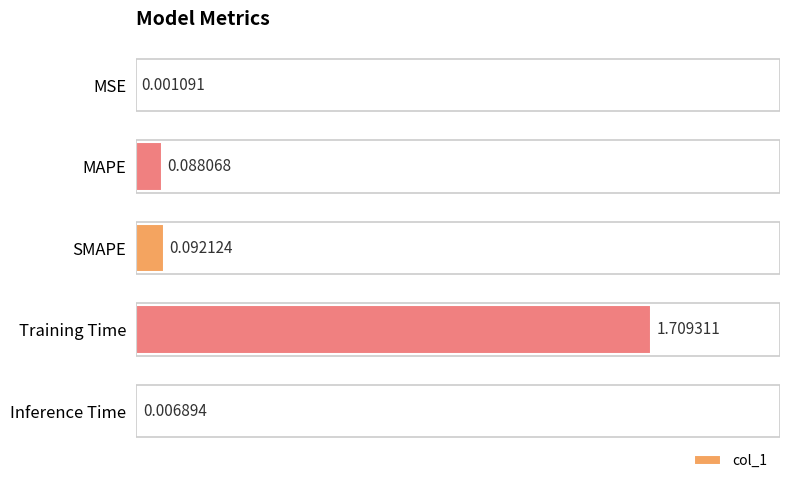

At which label is the value closest to 0?

MSE